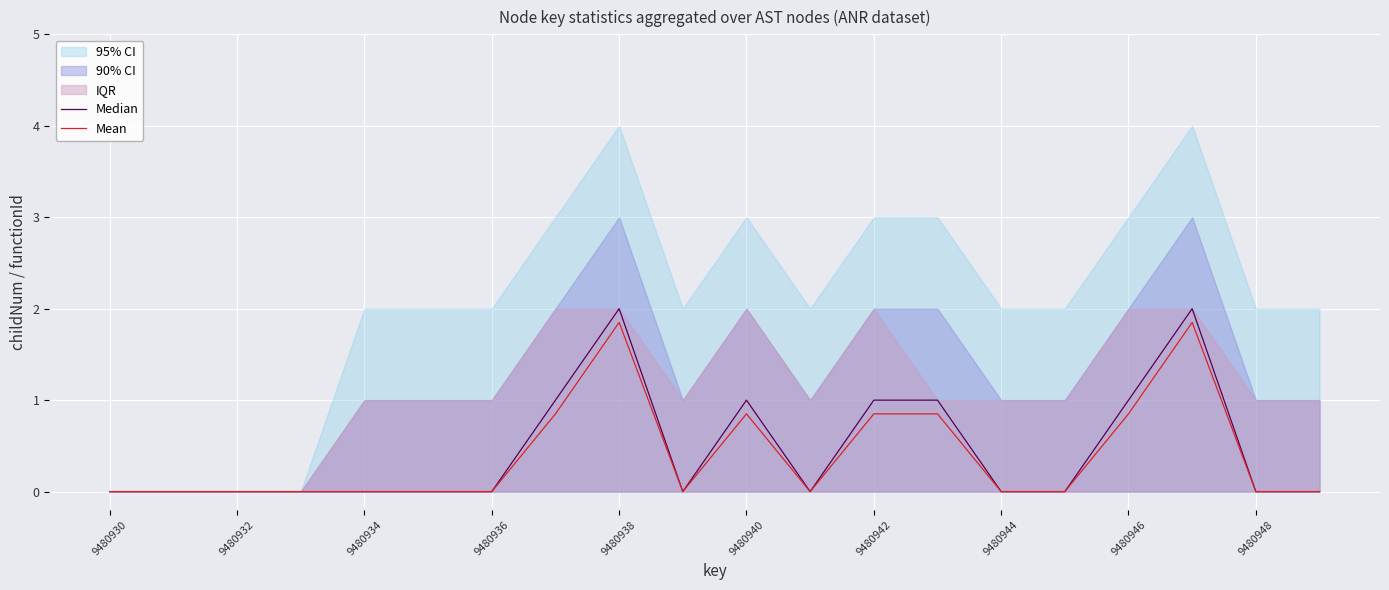

The Mean series shows 0.0 at 9480936. True or false?

True